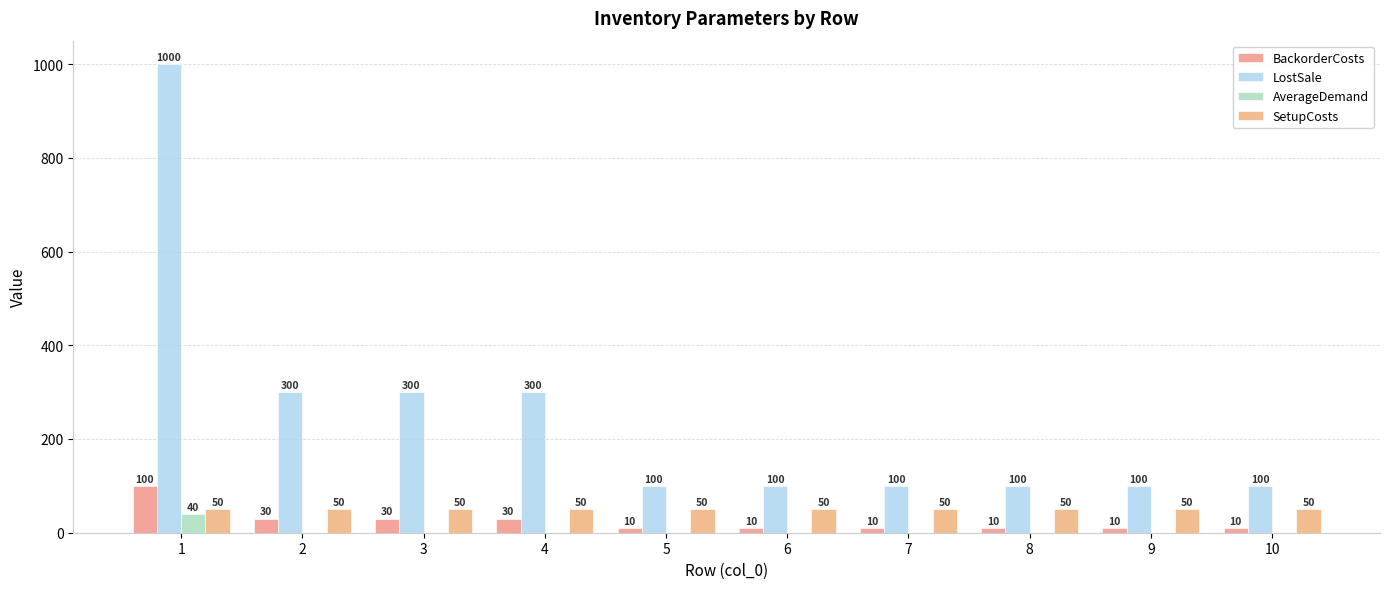

What are all the series names shown in the legend?

BackorderCosts, LostSale, AverageDemand, SetupCosts